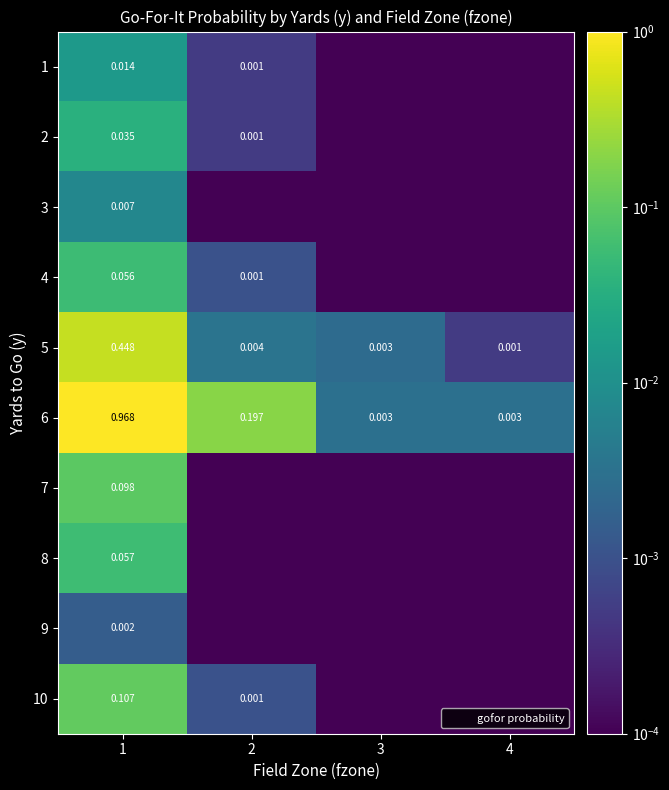

The 9 series shows 0.0 at 4. True or false?

True